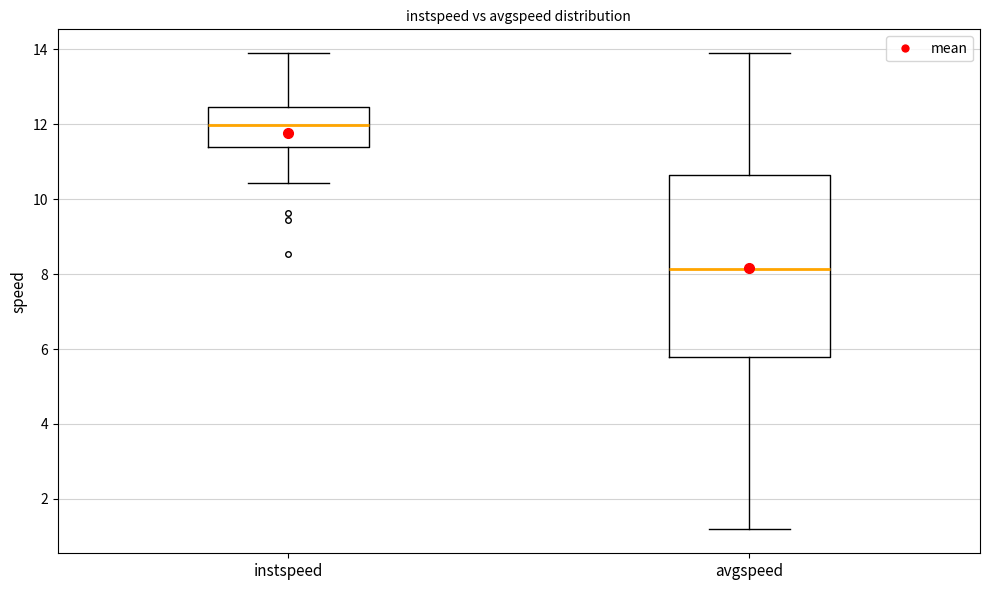

Reading left to right, read every box against the y-axis: the position of its median line, the range the box covers, and the ends of its whiskers. The values are not printed on the chart, so give them approximately, as read against the axis.

instspeed: median 12.0, box 11.4 to 12.4, whiskers 10.4 to 13.8
avgspeed: median 8.2, box 5.8 to 10.6, whiskers 1.2 to 13.8